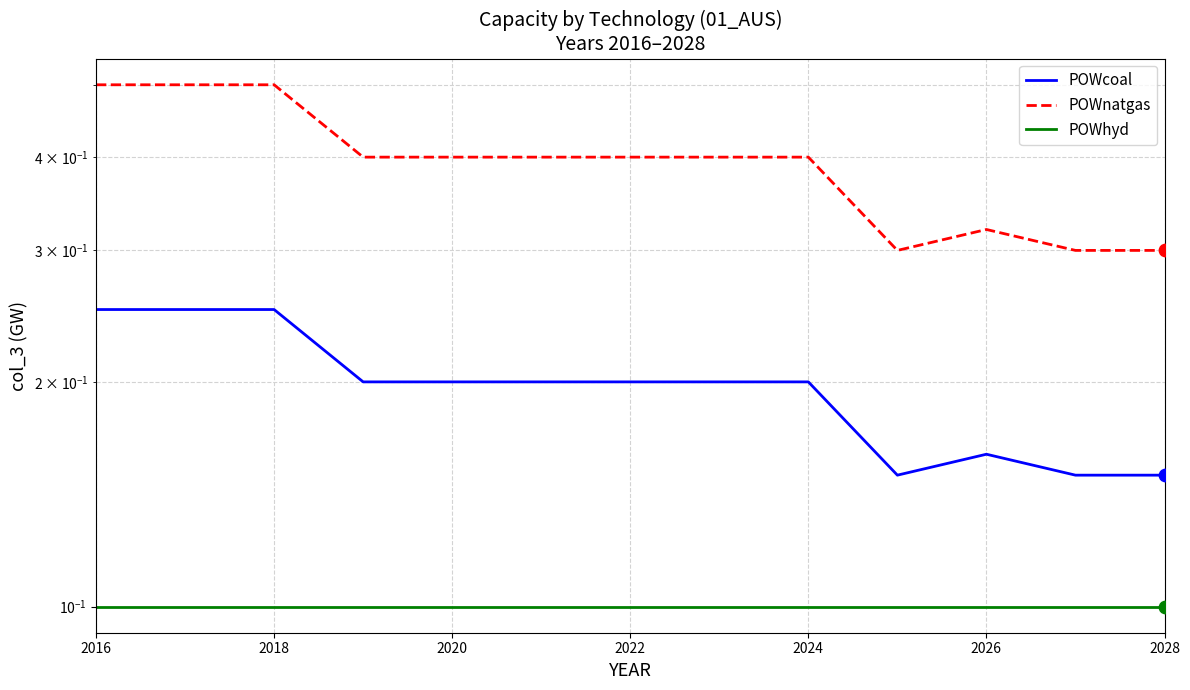

Which series has the largest Y range (max minus min)?

POWnatgas